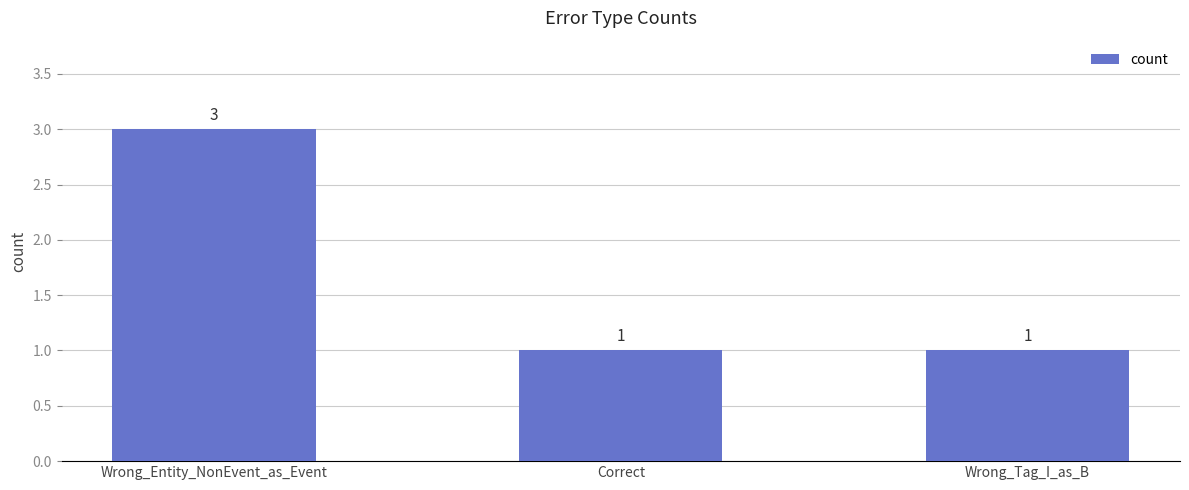

Does the chart contain any negative values?

No